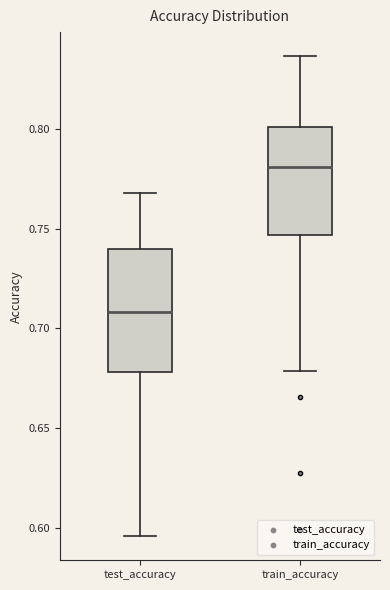

Reading left to right, read every box against the y-axis: the position of its median line, the range the box covers, and the ends of its whiskers. The values are not printed on the chart, so give them approximately, as read against the axis.

test_accuracy: median 0.710, box 0.680 to 0.740, whiskers 0.595 to 0.770
train_accuracy: median 0.780, box 0.745 to 0.800, whiskers 0.680 to 0.835